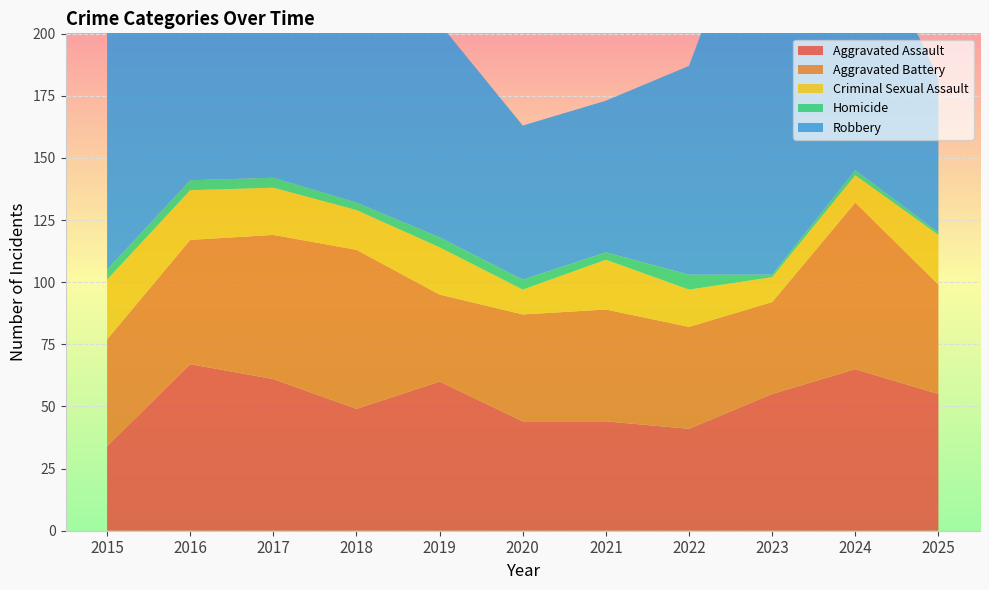

Reading right to left, what are all the values shown in this chart?

Aggravated Assault: 55	65	55	41	44	44	60	49	61	67	34
Aggravated Battery: 44	67	37	41	45	43	35	64	58	50	43
Criminal Sexual Assault: 20	11	10	15	20	10	19	16	19	20	24
Homicide: 1	2	1	6	3	4	4	3	4	4	4
Robbery: 62	108	174	84	61	62	86	92	152	112	97